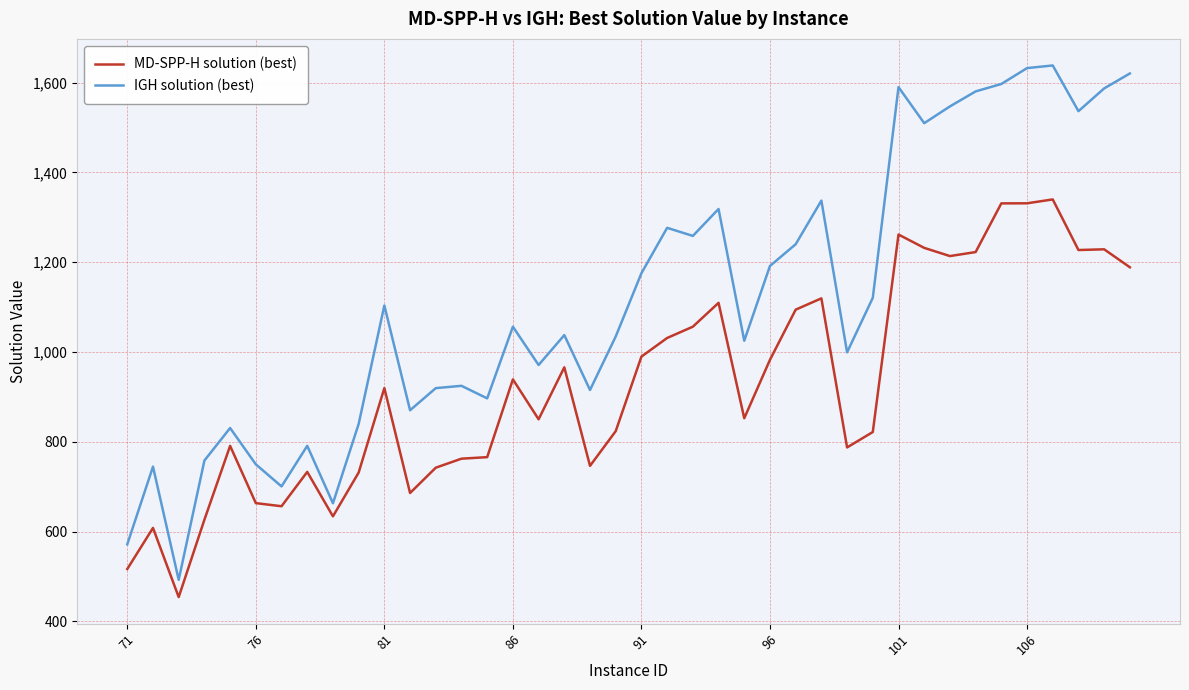

List the series in order of their peak value, highest first.

IGH solution (best), MD-SPP-H solution (best)